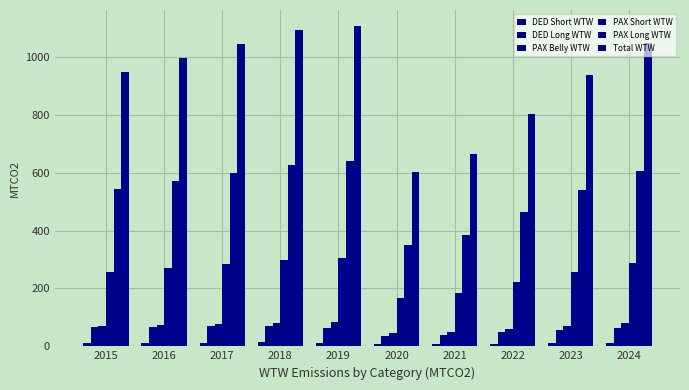

How many bars are there in each group?

6